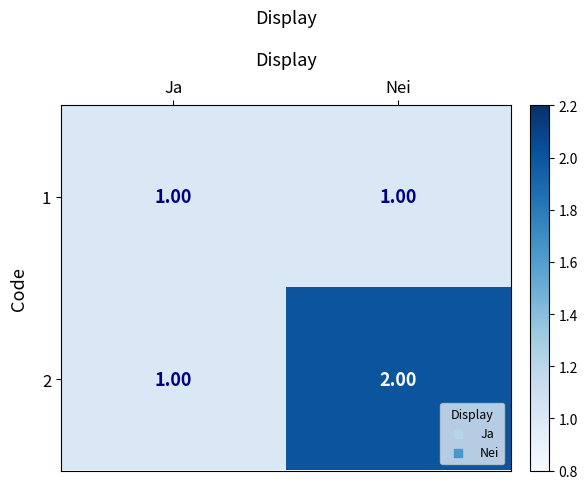

At which label is 2 closest to 1?

Ja